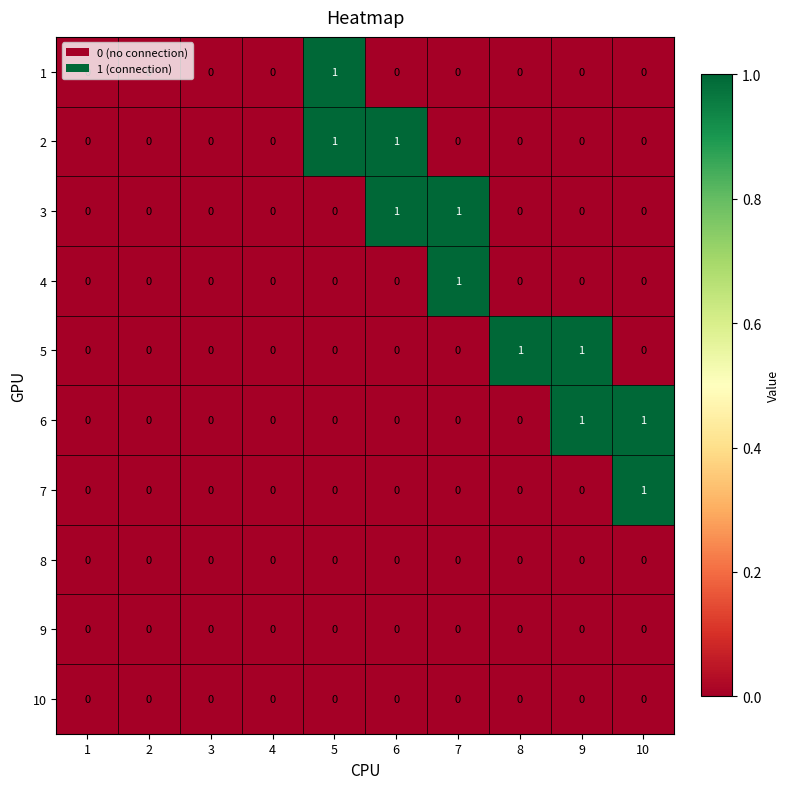

Count the number of data series in this chart.

10